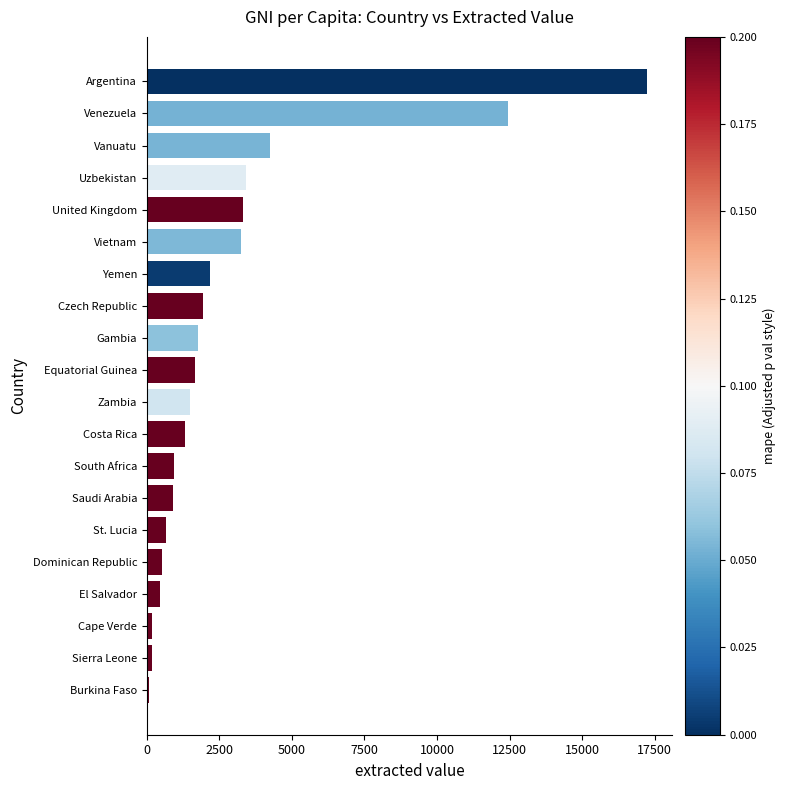

Does the chart contain stacked bars?

No